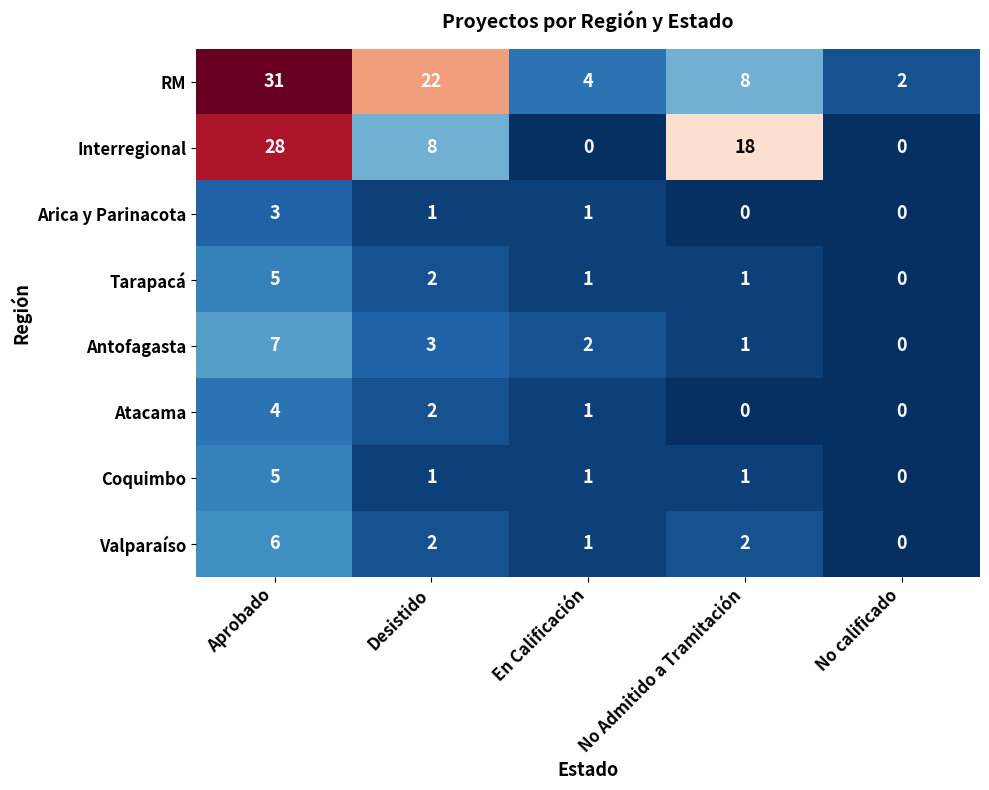

What is the sum of the Valparaíso values at No calificado and Aprobado?

6